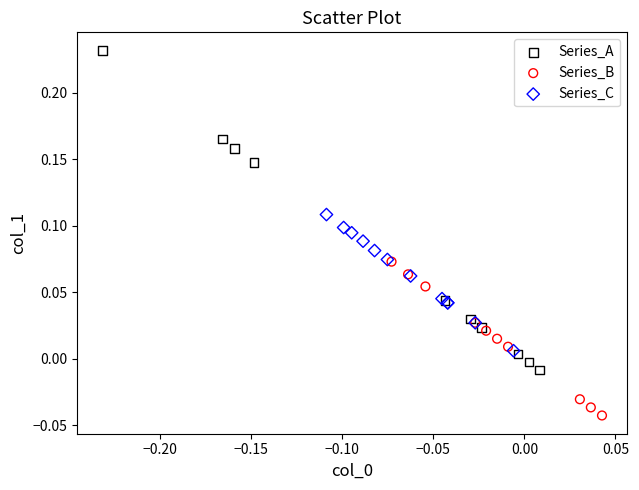

Which series reaches the maximum Y coordinate?

Series_A